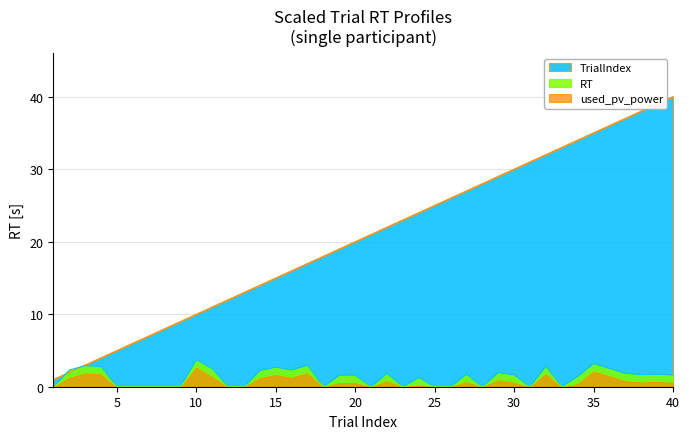

True or false: used_pv_power and TrialIndex intersect in this chart.

False